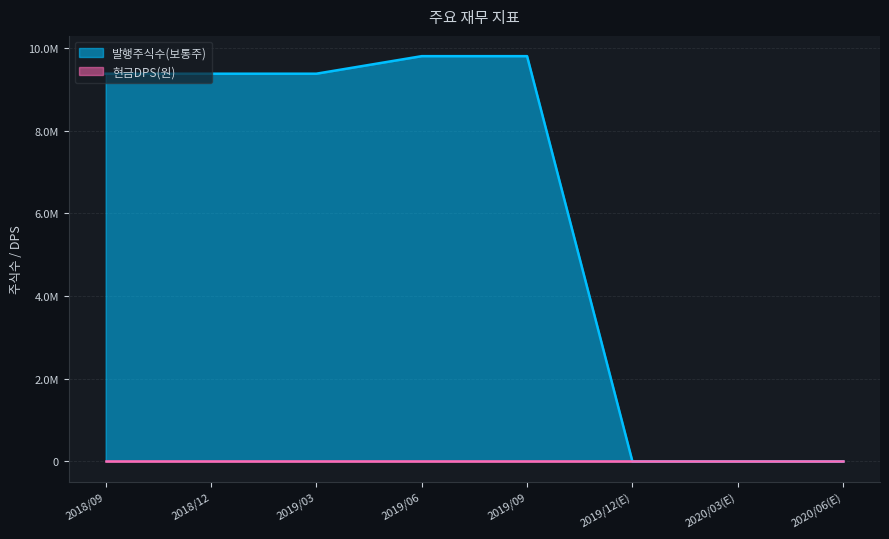

Reading left to right, what are all the values shown in this chart?

2018/09=9381540	2018/12=9381540	2019/03=9381540	2019/06=9805987	2019/09=9805987	2019/12(E)=0	2020/03(E)=0	2020/06(E)=0